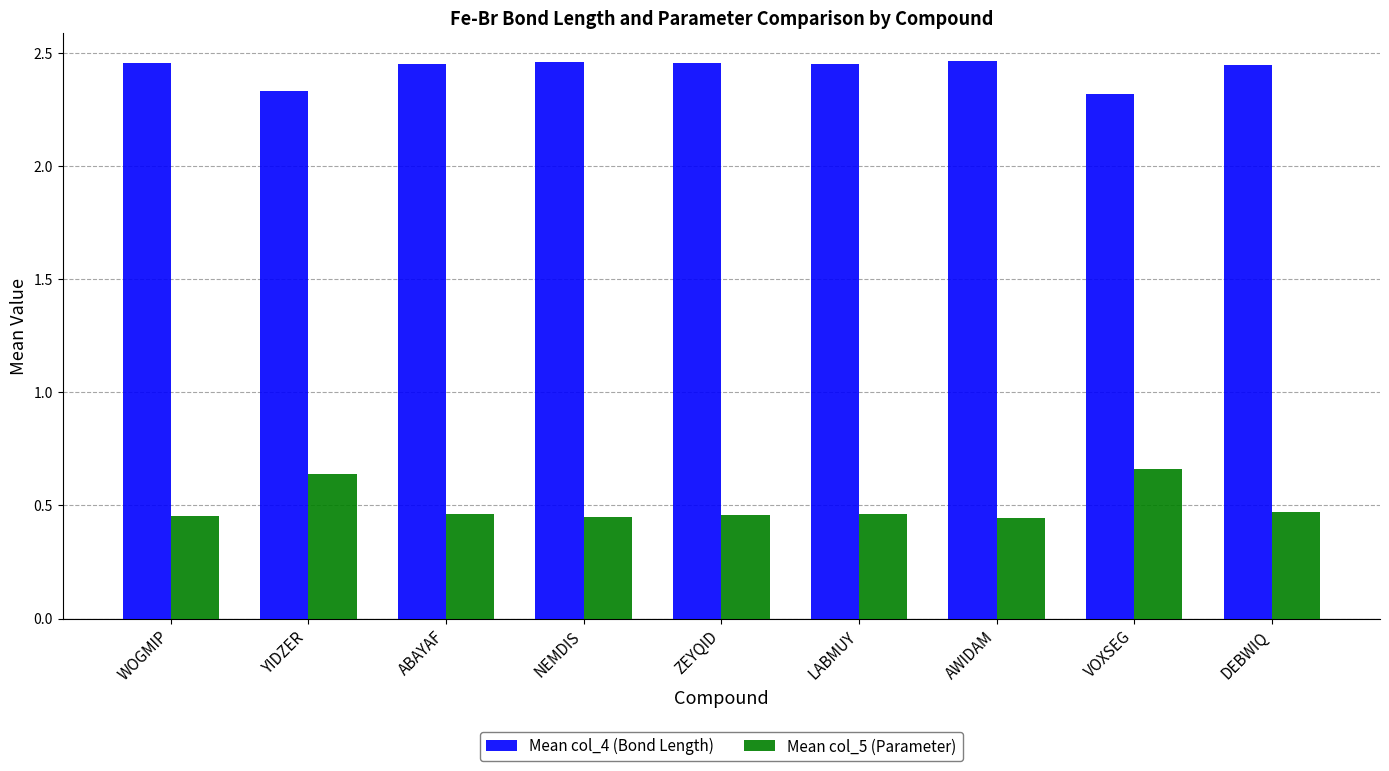

What is the spread (max minus min) of values at VOXSEG?

1.7